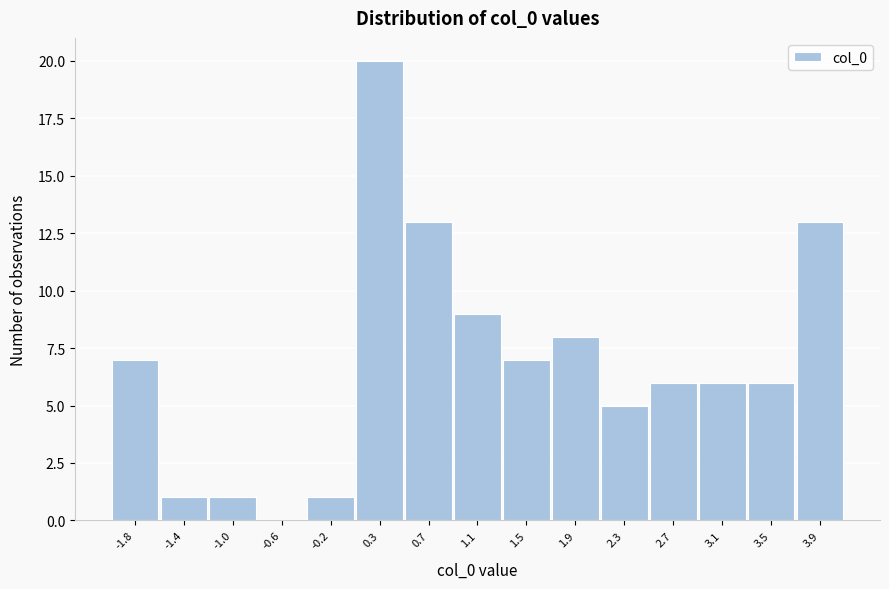

Reading left to right, list all the values displayed in this chart.

-1.8=7	-1.4=1	-1.0=1	-0.6=0	-0.2=1	0.3=20	0.7=13	1.1=9	1.5=7	1.9=8	2.3=5	2.7=6	3.1=6	3.5=6	3.9=13